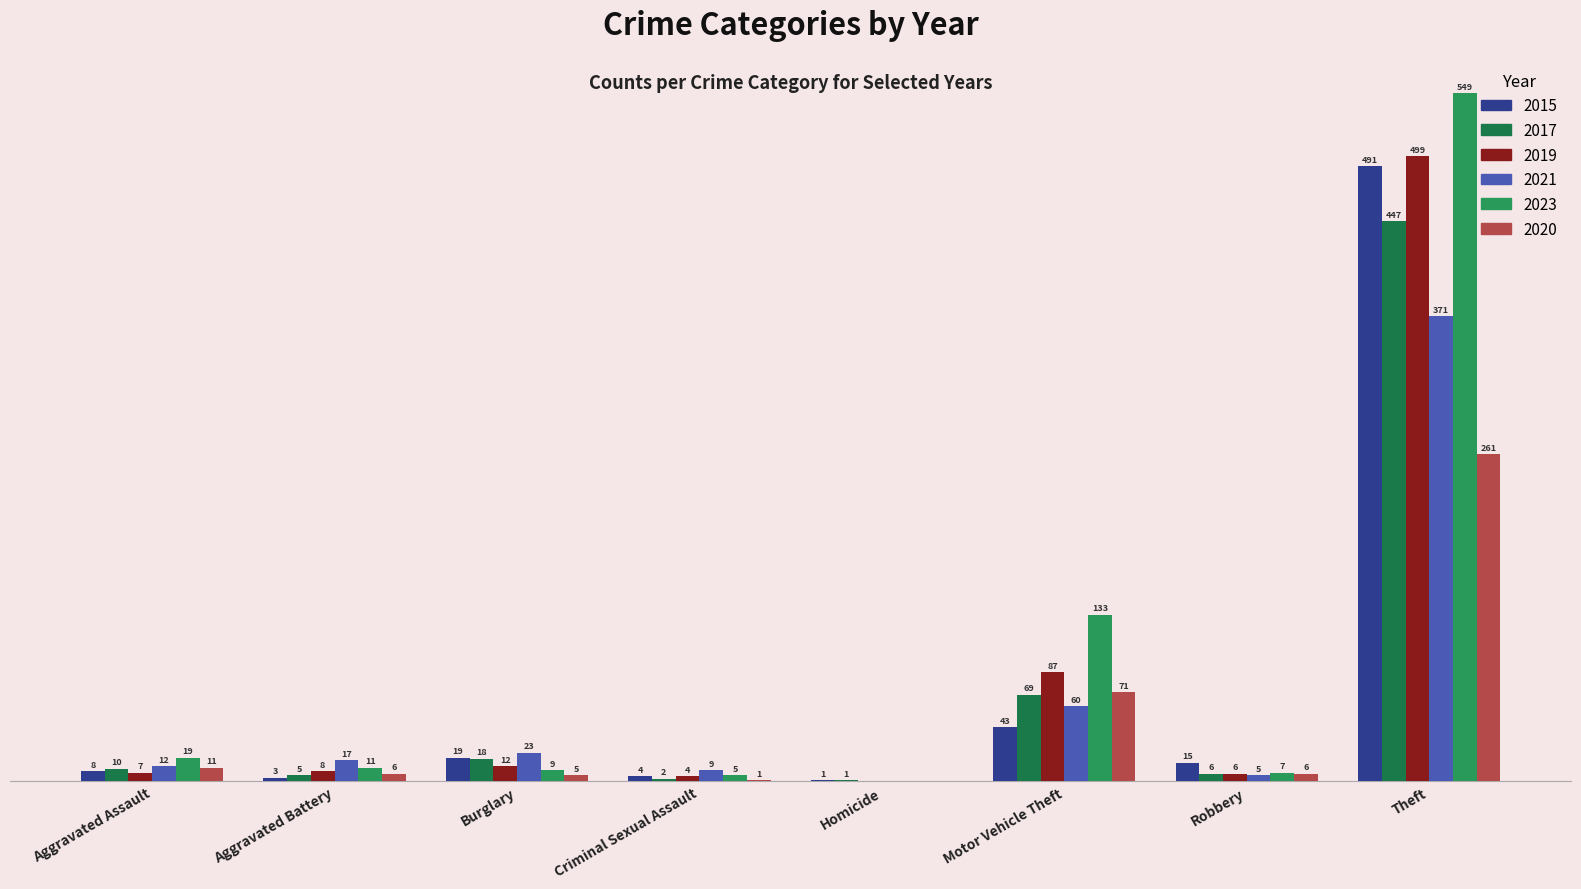

What is the spread (max minus min) of values at Burglary?

18